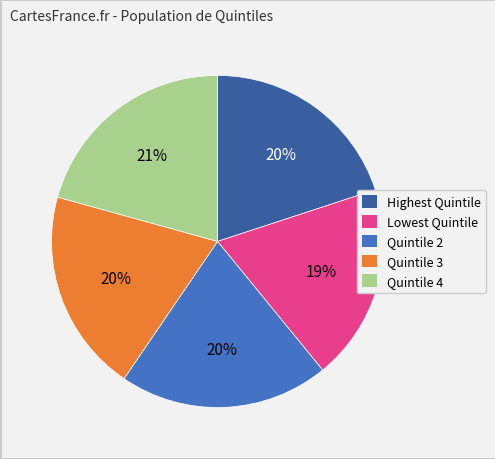

What percentage is the Quintile 3 slice, to the nearest percent?

20%